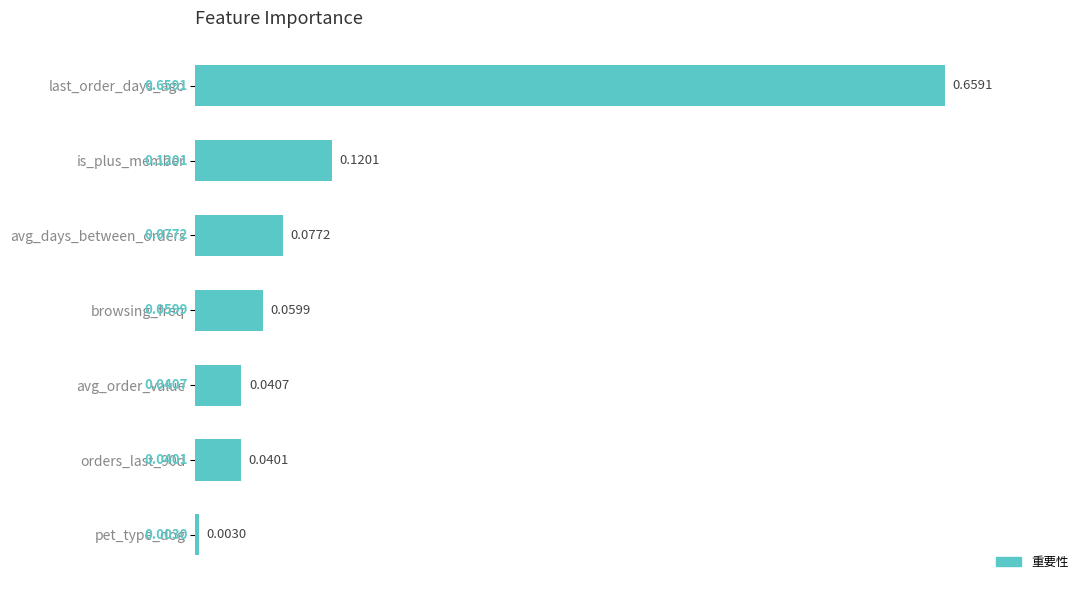

List the labels in order of value, largest first.

last_order_days_ago, is_plus_member, avg_days_between_orders, browsing_freq, avg_order_value, orders_last_90d, pet_type_dog